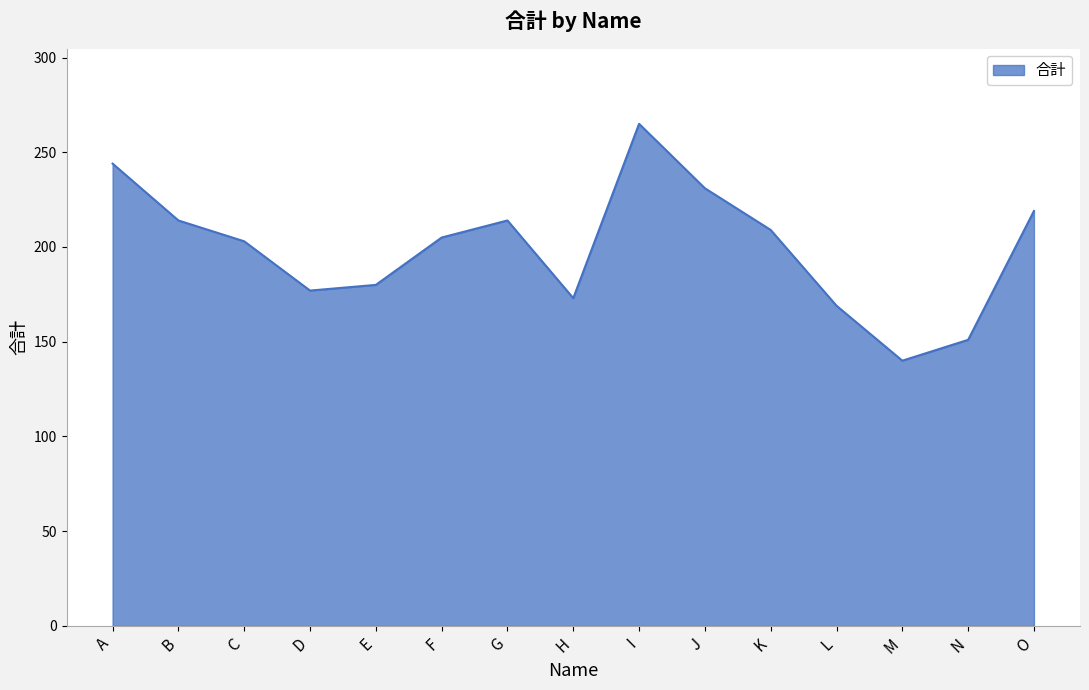

True or false: the data shows 214 at G.

True